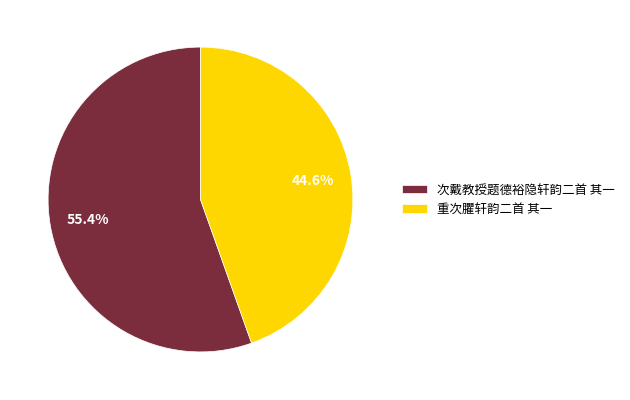

Count the number of slices in the pie.

2